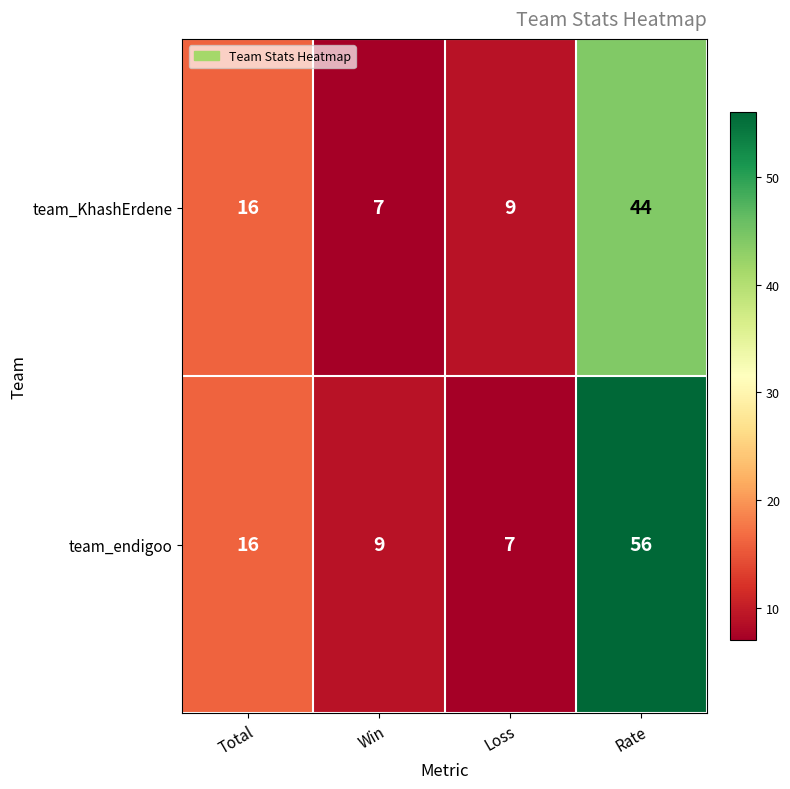

Rank the series by their maximum value, from lowest to highest.

team_KhashErdene, team_endigoo